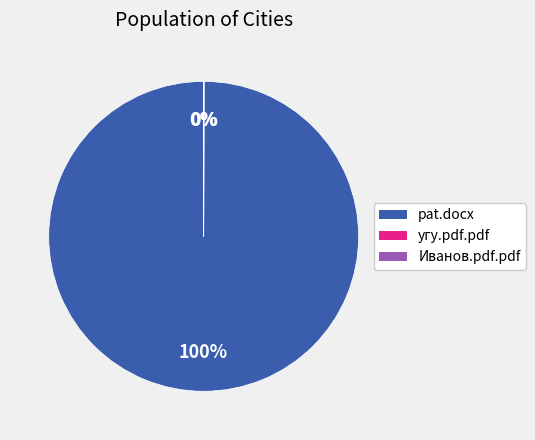

To the nearest percent, what is the average slice percentage?

33%